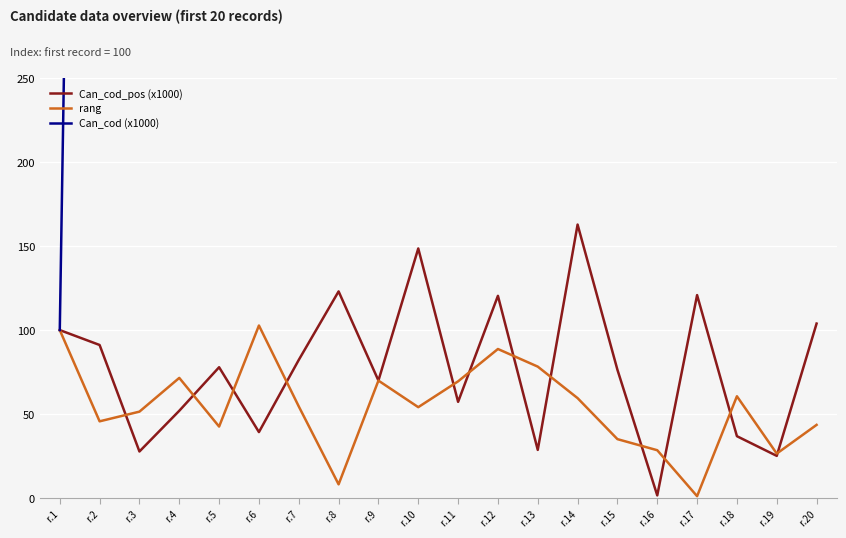

Is it true that Can_cod (x1000) equals 568.6 at r.16?

True